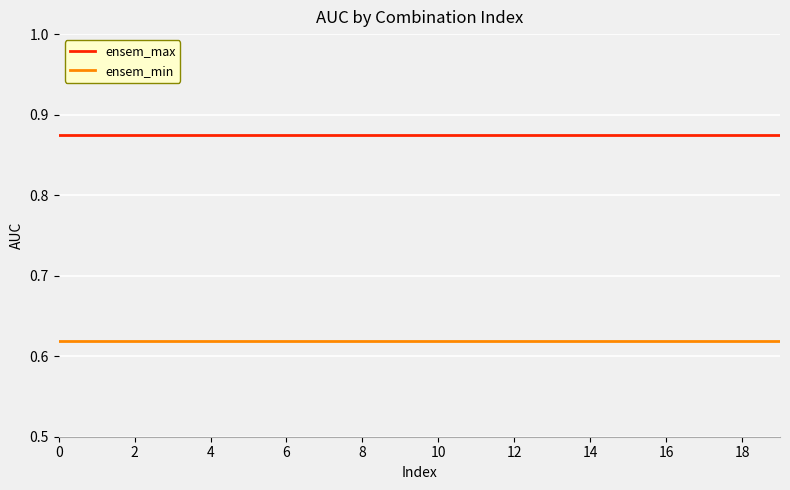

Which series has the largest total across all categories?

ensem_max